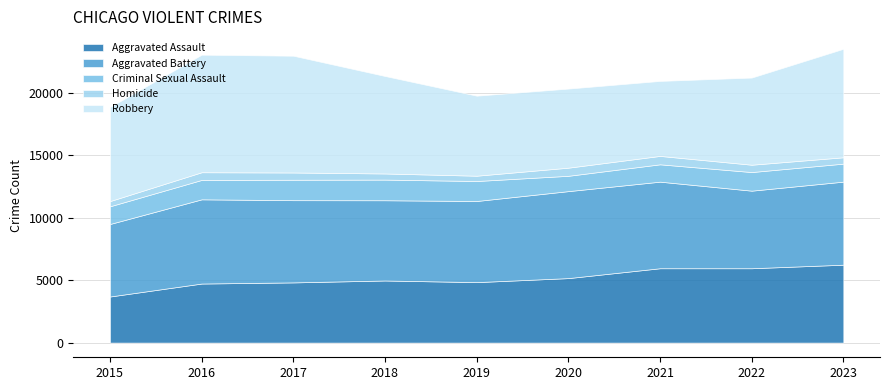

Does the chart have visible grid lines?

Yes